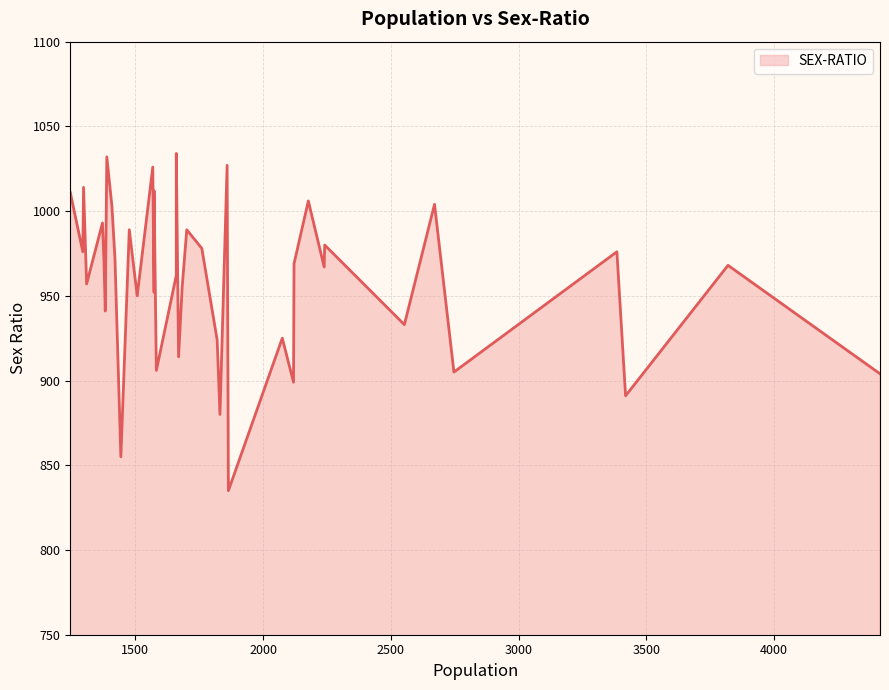

Reading left to right, transcribe all the data shown in this chart.

4415=904	3820=968	3419=891	3385=976	2747=905	2671=1004	2553=933	2241=980	2239=967	2177=1006	2121=969	2119=899	2075=925	1864=835	1859=1027	1831=880	1820=924	1760=978	1701=989	1683=955	1669=914	1660=962	1660=1034	1582=906	1573=952	1573=1012	1568=1026	1507=950	1476=989	1443=855	1420=972	1408=1003	1388=1032	1382=941	1377=970	1371=993	1309=957	1297=1014	1294=976	1245=1011